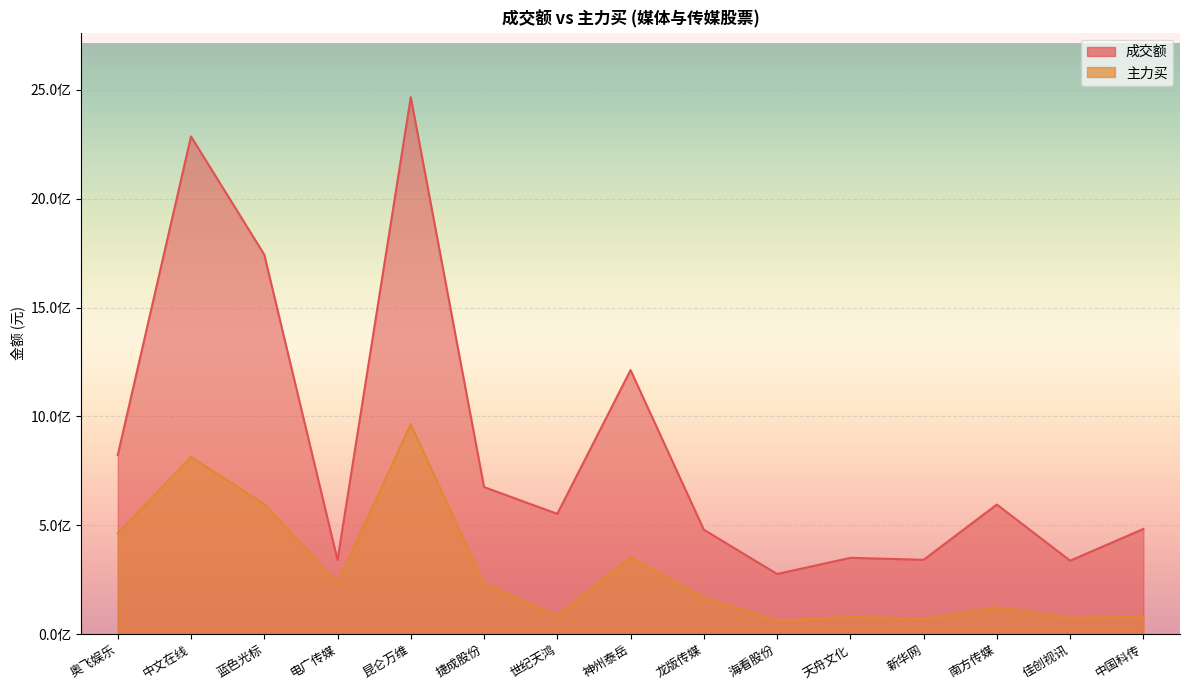

List the labels in order of 主力买 value, largest first.

昆仑万维, 中文在线, 蓝色光标, 奥飞娱乐, 神州泰岳, 电广传媒, 捷成股份, 龙版传媒, 南方传媒, 世纪天鸿, 中国科传, 天舟文化, 佳创视讯, 新华网, 海看股份